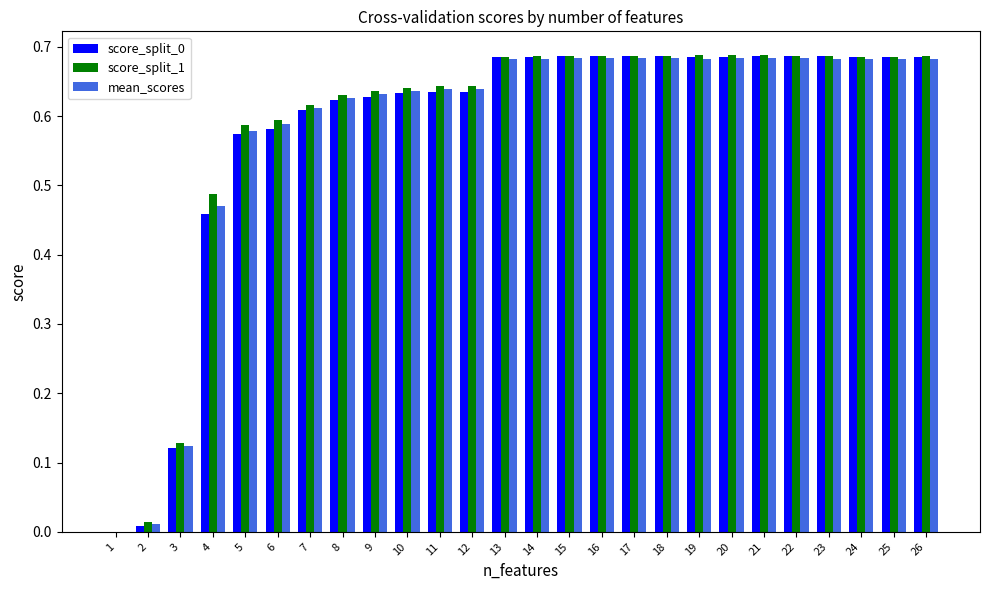

What is the sum of all score_split_1 values?

15.2